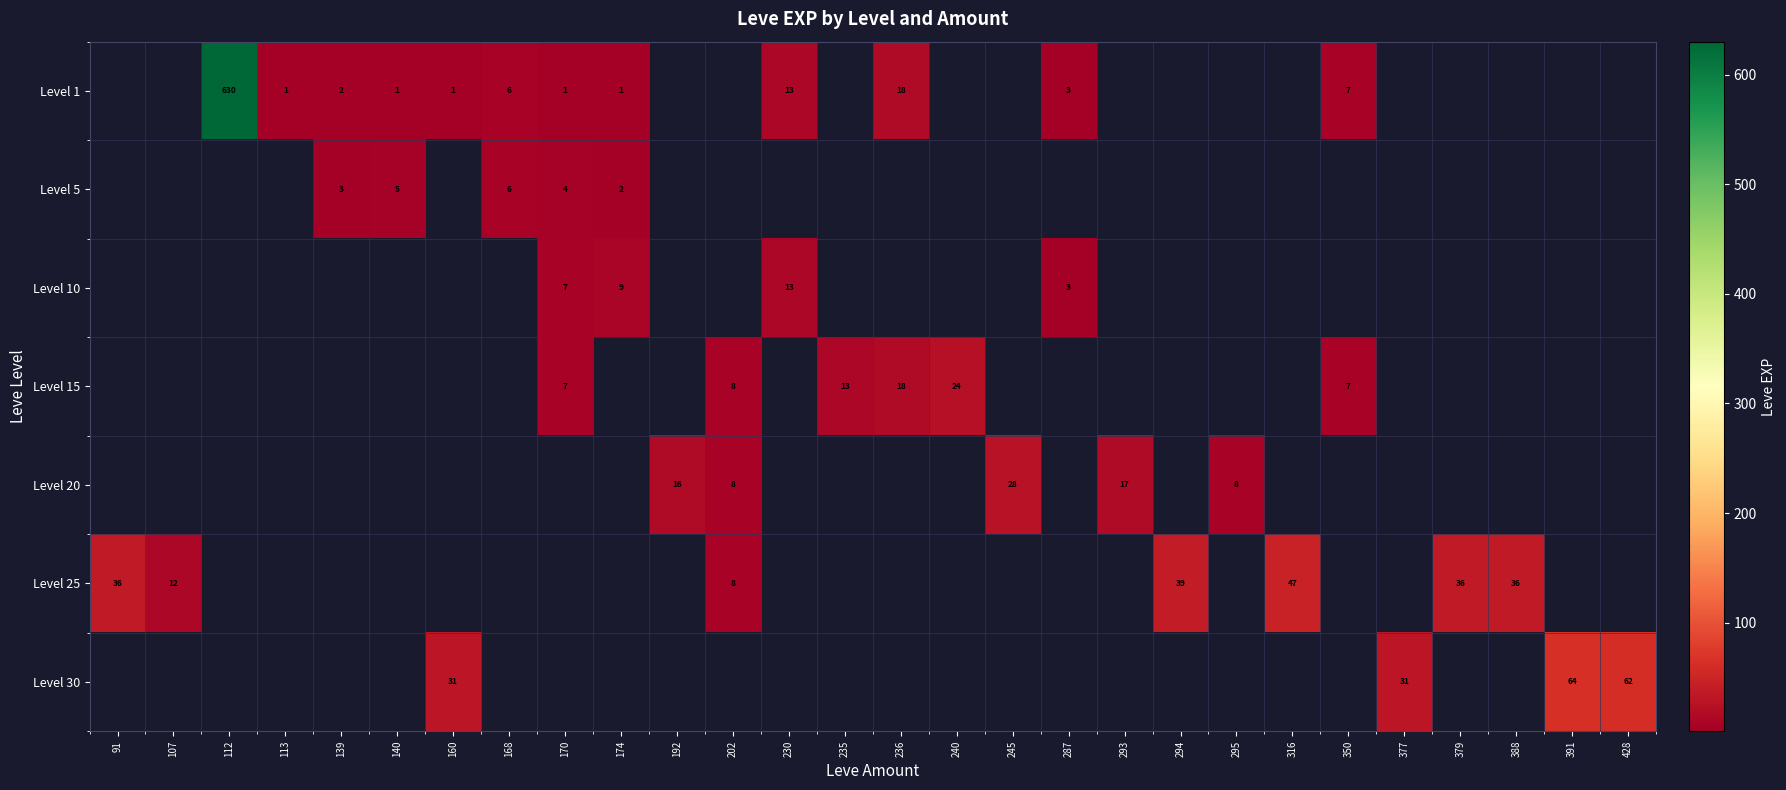

At which category does the chart reach its minimum across all series?

91